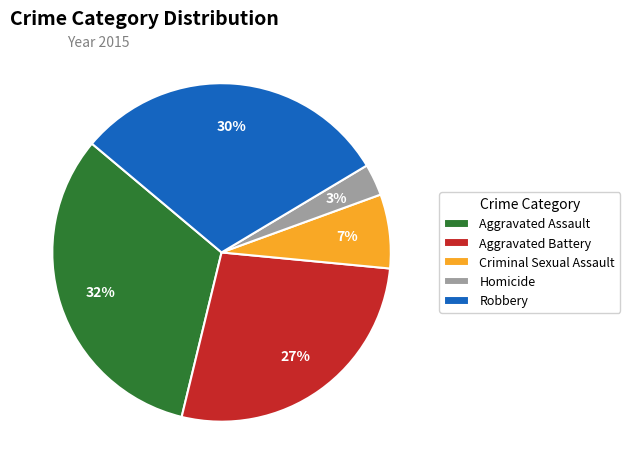

To the nearest percent, what is the combined percentage of Criminal Sexual Assault and Aggravated Battery?

34%